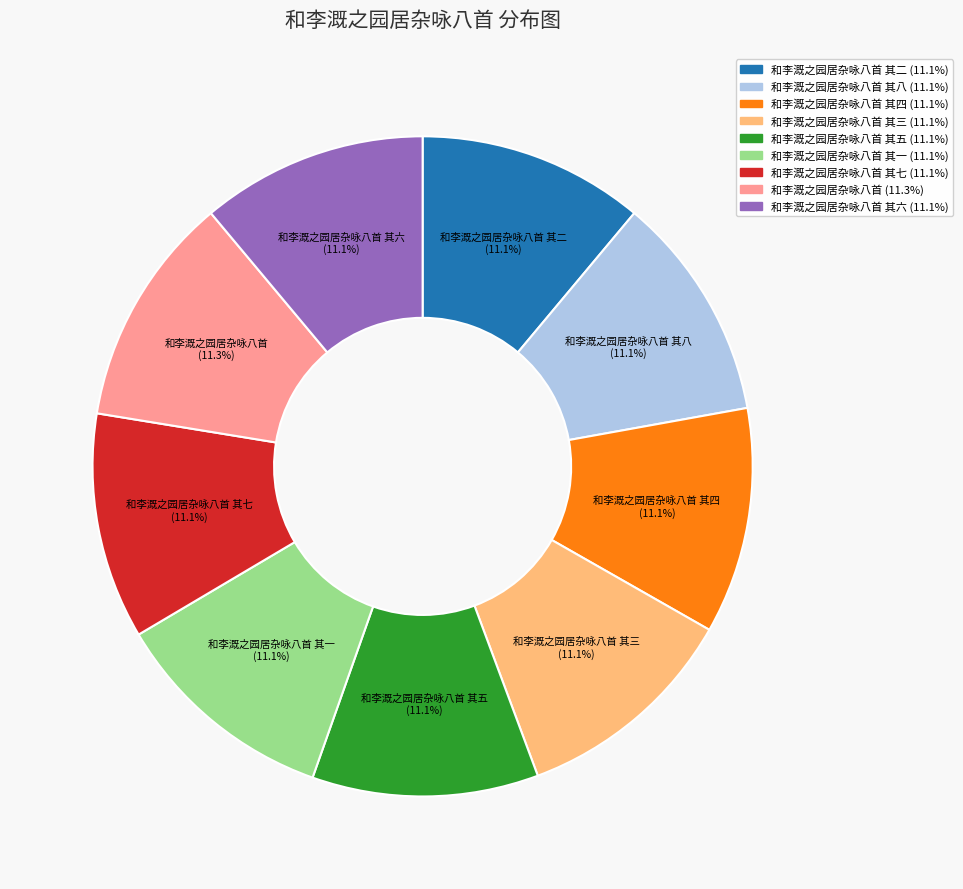

Is there a majority slice in this chart?

No